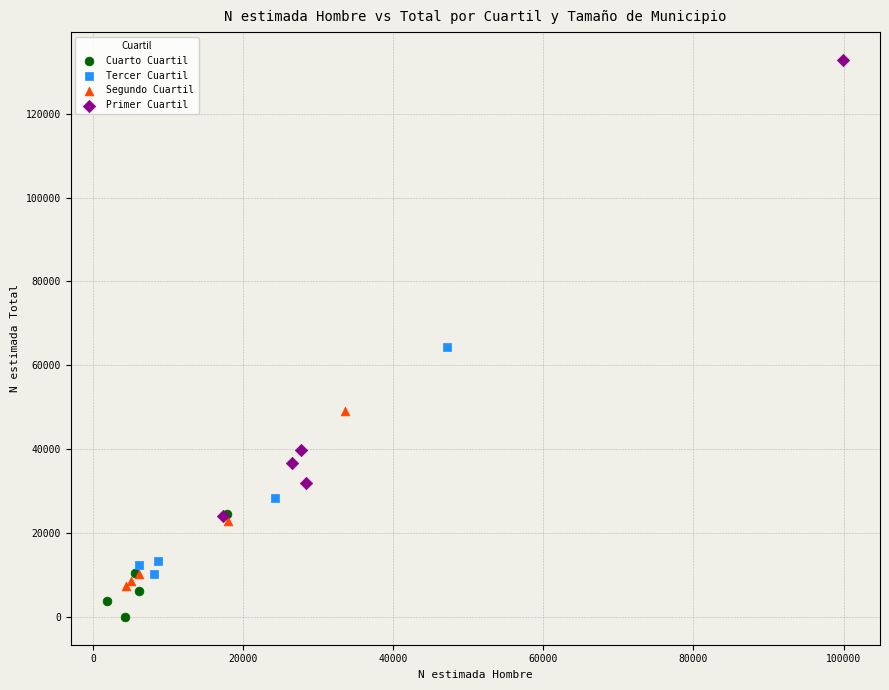

Which series contains the lowest Y value?

Cuarto Cuartil